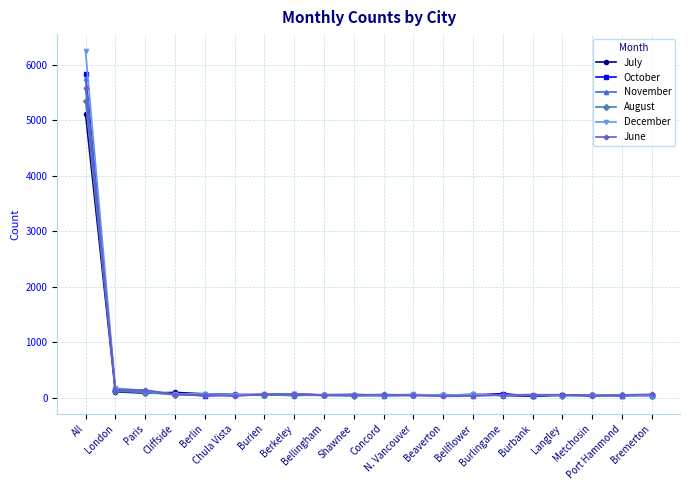

What is the difference between the maximum and minimum values in the June series?

5548